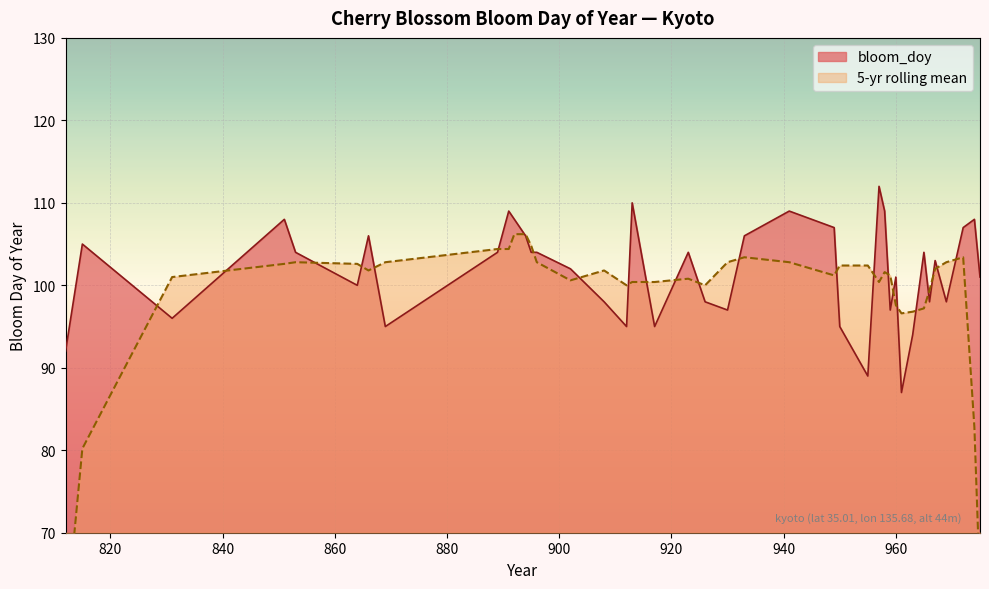

What is the difference between the values at 869 and 926?

3